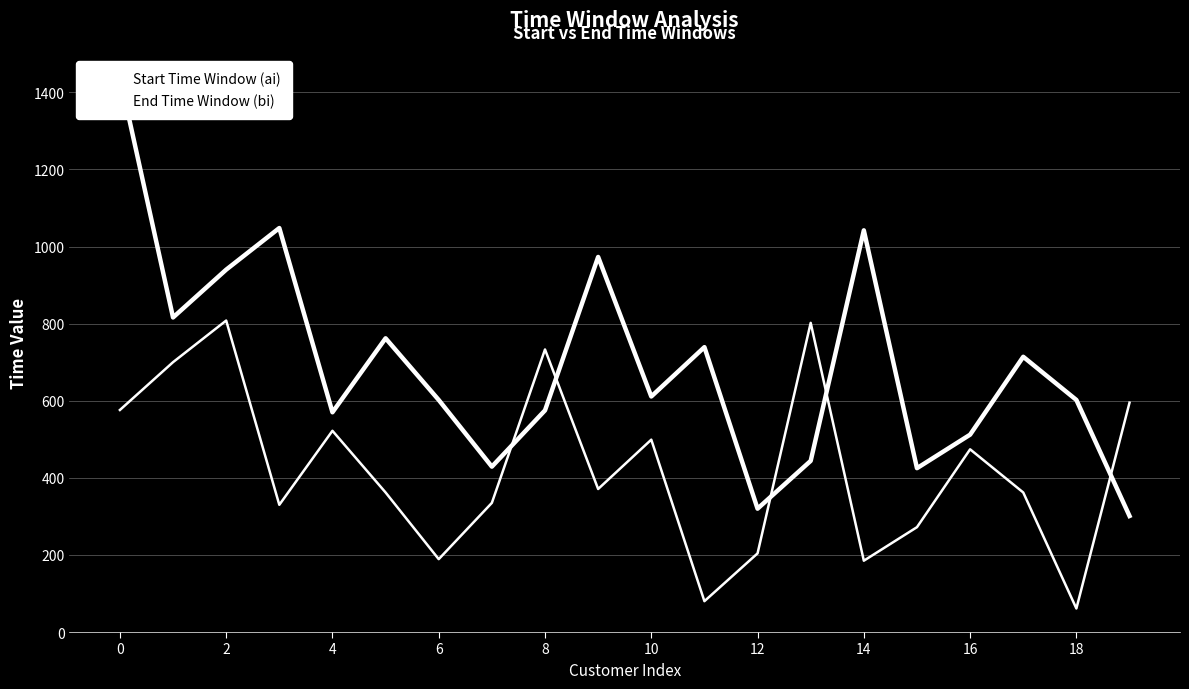

Which series has the largest range (max minus min)?

End Time Window (bi)